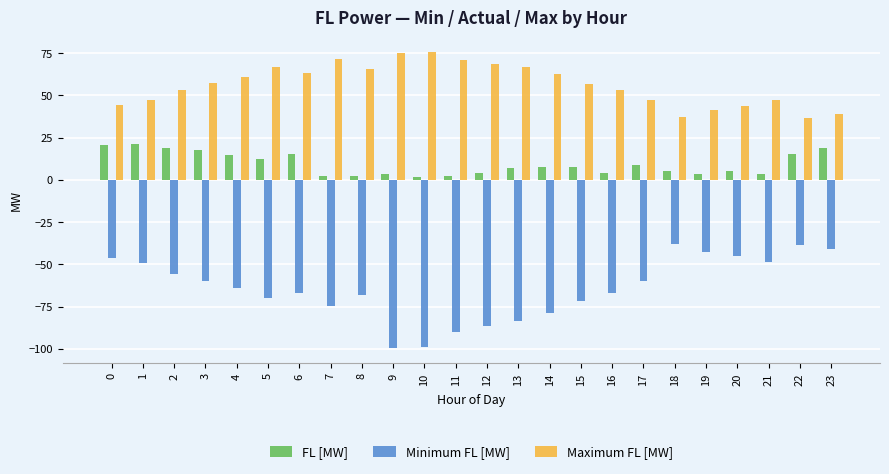

Which series has the widest spread of values?

Minimum FL [MW]